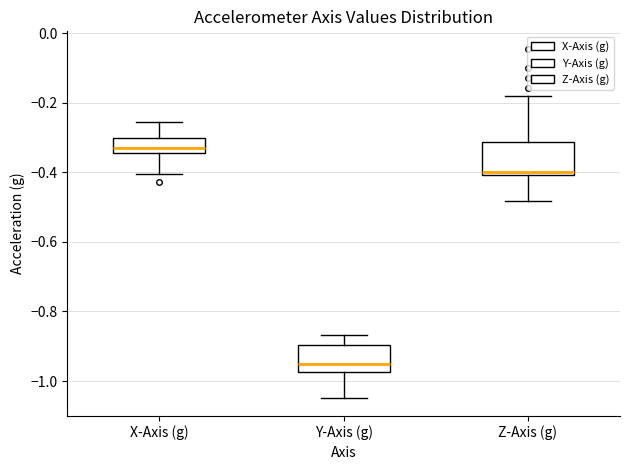

Which box's median line is the highest?

X-Axis (g)